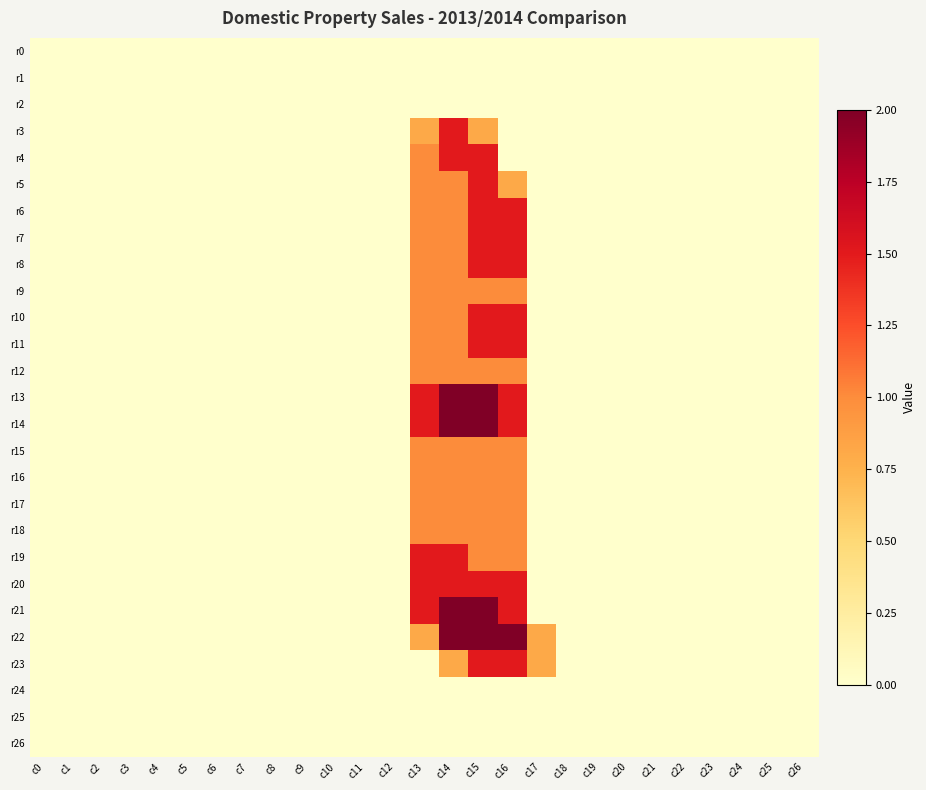

Reading right to left, transcribe all the data shown in this chart.

r0: c26=0.0	c25=0.0	c24=0.0	c23=0.0	c22=0.0	c21=0.0	c20=0.0	c19=0.0	c18=0.0	c17=0.0	c16=0.0	c15=0.0	c14=0.0	c13=0.0	c12=0.0	c11=0.0	c10=0.0	c9=0.0	c8=0.0	c7=0.0	c6=0.0	c5=0.0	c4=0.0	c3=0.0	c2=0.0	c1=0.0	c0=0.0
r1: c26=0.0	c25=0.0	c24=0.0	c23=0.0	c22=0.0	c21=0.0	c20=0.0	c19=0.0	c18=0.0	c17=0.0	c16=0.0	c15=0.0	c14=0.0	c13=0.0	c12=0.0	c11=0.0	c10=0.0	c9=0.0	c8=0.0	c7=0.0	c6=0.0	c5=0.0	c4=0.0	c3=0.0	c2=0.0	c1=0.0	c0=0.0
r2: c26=0.0	c25=0.0	c24=0.0	c23=0.0	c22=0.0	c21=0.0	c20=0.0	c19=0.0	c18=0.0	c17=0.0	c16=0.0	c15=0.0	c14=0.0	c13=0.0	c12=0.0	c11=0.0	c10=0.0	c9=0.0	c8=0.0	c7=0.0	c6=0.0	c5=0.0	c4=0.0	c3=0.0	c2=0.0	c1=0.0	c0=0.0
r3: c26=0.0	c25=0.0	c24=0.0	c23=0.0	c22=0.0	c21=0.0	c20=0.0	c19=0.0	c18=0.0	c17=0.0	c16=0.0	c15=0.8	c14=1.5	c13=0.8	c12=0.0	c11=0.0	c10=0.0	c9=0.0	c8=0.0	c7=0.0	c6=0.0	c5=0.0	c4=0.0	c3=0.0	c2=0.0	c1=0.0	c0=0.0
r4: c26=0.0	c25=0.0	c24=0.0	c23=0.0	c22=0.0	c21=0.0	c20=0.0	c19=0.0	c18=0.0	c17=0.0	c16=0.0	c15=1.5	c14=1.5	c13=1.0	c12=0.0	c11=0.0	c10=0.0	c9=0.0	c8=0.0	c7=0.0	c6=0.0	c5=0.0	c4=0.0	c3=0.0	c2=0.0	c1=0.0	c0=0.0
r5: c26=0.0	c25=0.0	c24=0.0	c23=0.0	c22=0.0	c21=0.0	c20=0.0	c19=0.0	c18=0.0	c17=0.0	c16=0.8	c15=1.5	c14=1.0	c13=1.0	c12=0.0	c11=0.0	c10=0.0	c9=0.0	c8=0.0	c7=0.0	c6=0.0	c5=0.0	c4=0.0	c3=0.0	c2=0.0	c1=0.0	c0=0.0
r6: c26=0.0	c25=0.0	c24=0.0	c23=0.0	c22=0.0	c21=0.0	c20=0.0	c19=0.0	c18=0.0	c17=0.0	c16=1.5	c15=1.5	c14=1.0	c13=1.0	c12=0.0	c11=0.0	c10=0.0	c9=0.0	c8=0.0	c7=0.0	c6=0.0	c5=0.0	c4=0.0	c3=0.0	c2=0.0	c1=0.0	c0=0.0
r7: c26=0.0	c25=0.0	c24=0.0	c23=0.0	c22=0.0	c21=0.0	c20=0.0	c19=0.0	c18=0.0	c17=0.0	c16=1.5	c15=1.5	c14=1.0	c13=1.0	c12=0.0	c11=0.0	c10=0.0	c9=0.0	c8=0.0	c7=0.0	c6=0.0	c5=0.0	c4=0.0	c3=0.0	c2=0.0	c1=0.0	c0=0.0
r8: c26=0.0	c25=0.0	c24=0.0	c23=0.0	c22=0.0	c21=0.0	c20=0.0	c19=0.0	c18=0.0	c17=0.0	c16=1.5	c15=1.5	c14=1.0	c13=1.0	c12=0.0	c11=0.0	c10=0.0	c9=0.0	c8=0.0	c7=0.0	c6=0.0	c5=0.0	c4=0.0	c3=0.0	c2=0.0	c1=0.0	c0=0.0
r9: c26=0.0	c25=0.0	c24=0.0	c23=0.0	c22=0.0	c21=0.0	c20=0.0	c19=0.0	c18=0.0	c17=0.0	c16=1.0	c15=1.0	c14=1.0	c13=1.0	c12=0.0	c11=0.0	c10=0.0	c9=0.0	c8=0.0	c7=0.0	c6=0.0	c5=0.0	c4=0.0	c3=0.0	c2=0.0	c1=0.0	c0=0.0
r10: c26=0.0	c25=0.0	c24=0.0	c23=0.0	c22=0.0	c21=0.0	c20=0.0	c19=0.0	c18=0.0	c17=0.0	c16=1.5	c15=1.5	c14=1.0	c13=1.0	c12=0.0	c11=0.0	c10=0.0	c9=0.0	c8=0.0	c7=0.0	c6=0.0	c5=0.0	c4=0.0	c3=0.0	c2=0.0	c1=0.0	c0=0.0
r11: c26=0.0	c25=0.0	c24=0.0	c23=0.0	c22=0.0	c21=0.0	c20=0.0	c19=0.0	c18=0.0	c17=0.0	c16=1.5	c15=1.5	c14=1.0	c13=1.0	c12=0.0	c11=0.0	c10=0.0	c9=0.0	c8=0.0	c7=0.0	c6=0.0	c5=0.0	c4=0.0	c3=0.0	c2=0.0	c1=0.0	c0=0.0
r12: c26=0.0	c25=0.0	c24=0.0	c23=0.0	c22=0.0	c21=0.0	c20=0.0	c19=0.0	c18=0.0	c17=0.0	c16=1.0	c15=1.0	c14=1.0	c13=1.0	c12=0.0	c11=0.0	c10=0.0	c9=0.0	c8=0.0	c7=0.0	c6=0.0	c5=0.0	c4=0.0	c3=0.0	c2=0.0	c1=0.0	c0=0.0
r13: c26=0.0	c25=0.0	c24=0.0	c23=0.0	c22=0.0	c21=0.0	c20=0.0	c19=0.0	c18=0.0	c17=0.0	c16=1.5	c15=2.0	c14=2.0	c13=1.5	c12=0.0	c11=0.0	c10=0.0	c9=0.0	c8=0.0	c7=0.0	c6=0.0	c5=0.0	c4=0.0	c3=0.0	c2=0.0	c1=0.0	c0=0.0
r14: c26=0.0	c25=0.0	c24=0.0	c23=0.0	c22=0.0	c21=0.0	c20=0.0	c19=0.0	c18=0.0	c17=0.0	c16=1.5	c15=2.0	c14=2.0	c13=1.5	c12=0.0	c11=0.0	c10=0.0	c9=0.0	c8=0.0	c7=0.0	c6=0.0	c5=0.0	c4=0.0	c3=0.0	c2=0.0	c1=0.0	c0=0.0
r15: c26=0.0	c25=0.0	c24=0.0	c23=0.0	c22=0.0	c21=0.0	c20=0.0	c19=0.0	c18=0.0	c17=0.0	c16=1.0	c15=1.0	c14=1.0	c13=1.0	c12=0.0	c11=0.0	c10=0.0	c9=0.0	c8=0.0	c7=0.0	c6=0.0	c5=0.0	c4=0.0	c3=0.0	c2=0.0	c1=0.0	c0=0.0
r16: c26=0.0	c25=0.0	c24=0.0	c23=0.0	c22=0.0	c21=0.0	c20=0.0	c19=0.0	c18=0.0	c17=0.0	c16=1.0	c15=1.0	c14=1.0	c13=1.0	c12=0.0	c11=0.0	c10=0.0	c9=0.0	c8=0.0	c7=0.0	c6=0.0	c5=0.0	c4=0.0	c3=0.0	c2=0.0	c1=0.0	c0=0.0
r17: c26=0.0	c25=0.0	c24=0.0	c23=0.0	c22=0.0	c21=0.0	c20=0.0	c19=0.0	c18=0.0	c17=0.0	c16=1.0	c15=1.0	c14=1.0	c13=1.0	c12=0.0	c11=0.0	c10=0.0	c9=0.0	c8=0.0	c7=0.0	c6=0.0	c5=0.0	c4=0.0	c3=0.0	c2=0.0	c1=0.0	c0=0.0
r18: c26=0.0	c25=0.0	c24=0.0	c23=0.0	c22=0.0	c21=0.0	c20=0.0	c19=0.0	c18=0.0	c17=0.0	c16=1.0	c15=1.0	c14=1.0	c13=1.0	c12=0.0	c11=0.0	c10=0.0	c9=0.0	c8=0.0	c7=0.0	c6=0.0	c5=0.0	c4=0.0	c3=0.0	c2=0.0	c1=0.0	c0=0.0
r19: c26=0.0	c25=0.0	c24=0.0	c23=0.0	c22=0.0	c21=0.0	c20=0.0	c19=0.0	c18=0.0	c17=0.0	c16=1.0	c15=1.0	c14=1.5	c13=1.5	c12=0.0	c11=0.0	c10=0.0	c9=0.0	c8=0.0	c7=0.0	c6=0.0	c5=0.0	c4=0.0	c3=0.0	c2=0.0	c1=0.0	c0=0.0
r20: c26=0.0	c25=0.0	c24=0.0	c23=0.0	c22=0.0	c21=0.0	c20=0.0	c19=0.0	c18=0.0	c17=0.0	c16=1.5	c15=1.5	c14=1.5	c13=1.5	c12=0.0	c11=0.0	c10=0.0	c9=0.0	c8=0.0	c7=0.0	c6=0.0	c5=0.0	c4=0.0	c3=0.0	c2=0.0	c1=0.0	c0=0.0
r21: c26=0.0	c25=0.0	c24=0.0	c23=0.0	c22=0.0	c21=0.0	c20=0.0	c19=0.0	c18=0.0	c17=0.0	c16=1.5	c15=2.0	c14=2.0	c13=1.5	c12=0.0	c11=0.0	c10=0.0	c9=0.0	c8=0.0	c7=0.0	c6=0.0	c5=0.0	c4=0.0	c3=0.0	c2=0.0	c1=0.0	c0=0.0
r22: c26=0.0	c25=0.0	c24=0.0	c23=0.0	c22=0.0	c21=0.0	c20=0.0	c19=0.0	c18=0.0	c17=0.8	c16=2.0	c15=2.0	c14=2.0	c13=0.8	c12=0.0	c11=0.0	c10=0.0	c9=0.0	c8=0.0	c7=0.0	c6=0.0	c5=0.0	c4=0.0	c3=0.0	c2=0.0	c1=0.0	c0=0.0
r23: c26=0.0	c25=0.0	c24=0.0	c23=0.0	c22=0.0	c21=0.0	c20=0.0	c19=0.0	c18=0.0	c17=0.8	c16=1.5	c15=1.5	c14=0.8	c13=0.0	c12=0.0	c11=0.0	c10=0.0	c9=0.0	c8=0.0	c7=0.0	c6=0.0	c5=0.0	c4=0.0	c3=0.0	c2=0.0	c1=0.0	c0=0.0
r24: c26=0.0	c25=0.0	c24=0.0	c23=0.0	c22=0.0	c21=0.0	c20=0.0	c19=0.0	c18=0.0	c17=0.0	c16=0.0	c15=0.0	c14=0.0	c13=0.0	c12=0.0	c11=0.0	c10=0.0	c9=0.0	c8=0.0	c7=0.0	c6=0.0	c5=0.0	c4=0.0	c3=0.0	c2=0.0	c1=0.0	c0=0.0
r25: c26=0.0	c25=0.0	c24=0.0	c23=0.0	c22=0.0	c21=0.0	c20=0.0	c19=0.0	c18=0.0	c17=0.0	c16=0.0	c15=0.0	c14=0.0	c13=0.0	c12=0.0	c11=0.0	c10=0.0	c9=0.0	c8=0.0	c7=0.0	c6=0.0	c5=0.0	c4=0.0	c3=0.0	c2=0.0	c1=0.0	c0=0.0
r26: c26=0.0	c25=0.0	c24=0.0	c23=0.0	c22=0.0	c21=0.0	c20=0.0	c19=0.0	c18=0.0	c17=0.0	c16=0.0	c15=0.0	c14=0.0	c13=0.0	c12=0.0	c11=0.0	c10=0.0	c9=0.0	c8=0.0	c7=0.0	c6=0.0	c5=0.0	c4=0.0	c3=0.0	c2=0.0	c1=0.0	c0=0.0